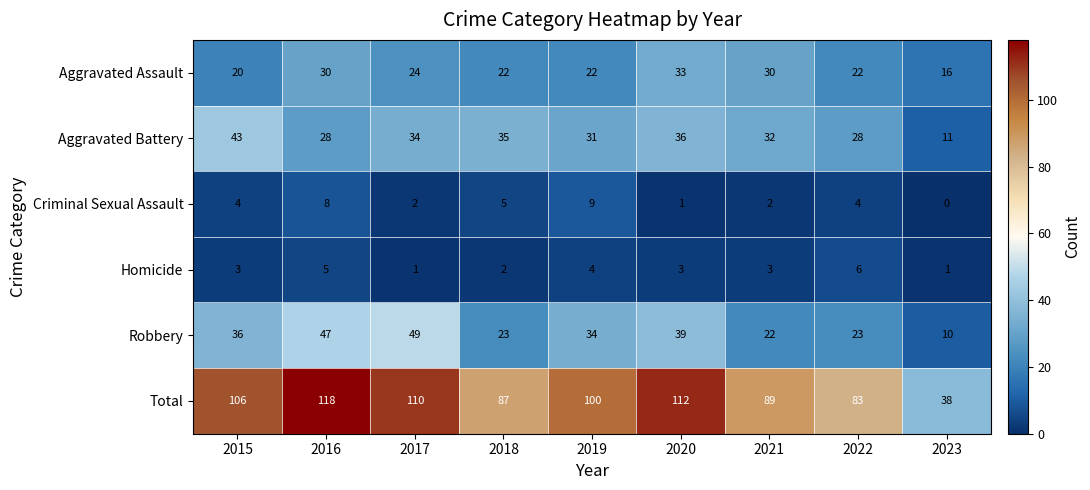

Rank the series by their maximum value, from highest to lowest.

Total, Robbery, Aggravated Battery, Aggravated Assault, Criminal Sexual Assault, Homicide